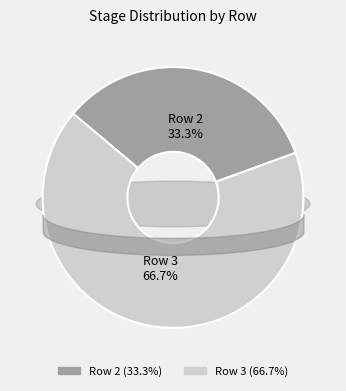

Rank the categories by value from highest to lowest.

Row 3, Row 2